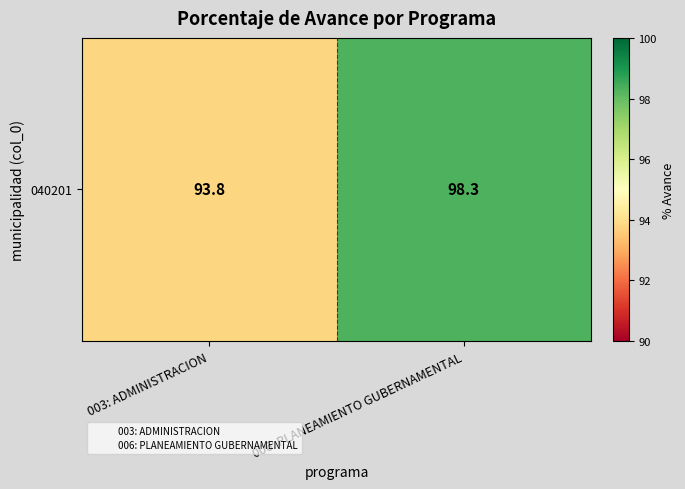

Reading right to left, list all the values displayed in this chart.

98.3	93.8